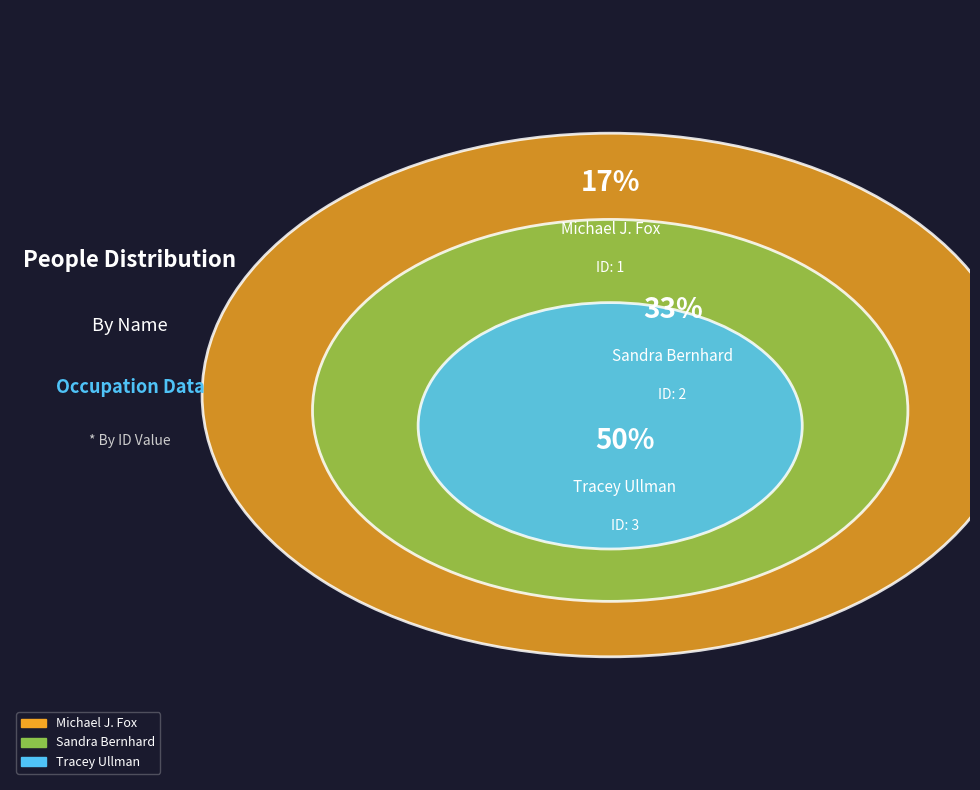

Does Sandra Bernhard account for over 50% of the chart?

No